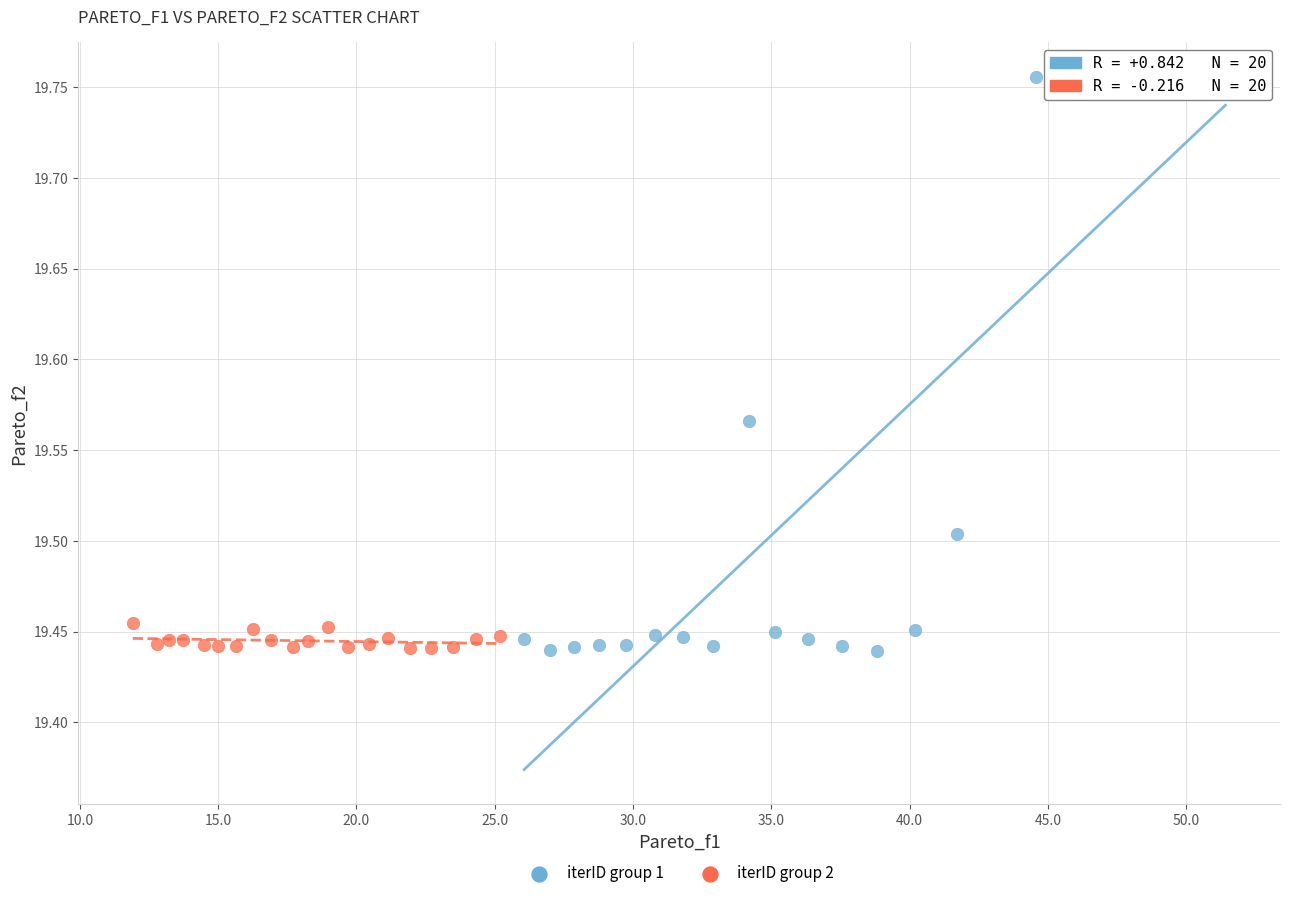

Which series has the widest spread of Y values?

iterID group 1